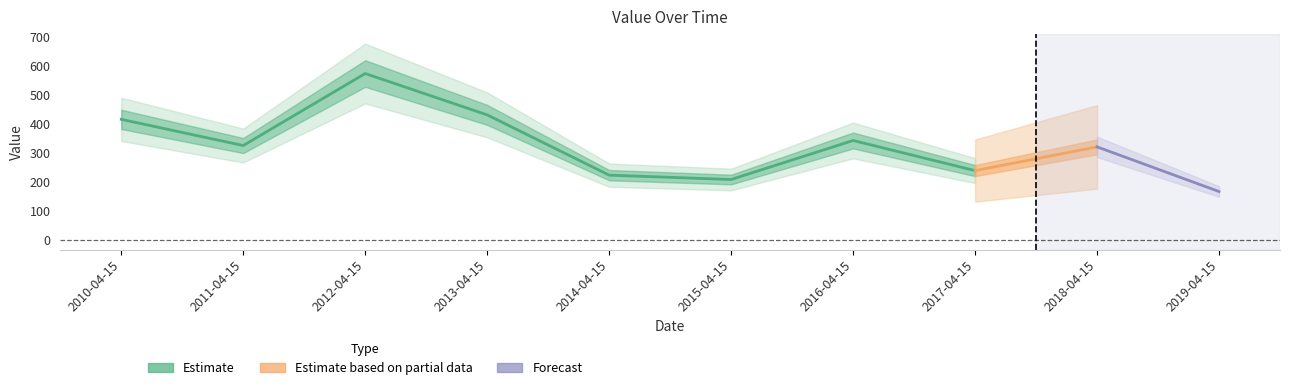

What is the value of the 5th point from the left?

223.0